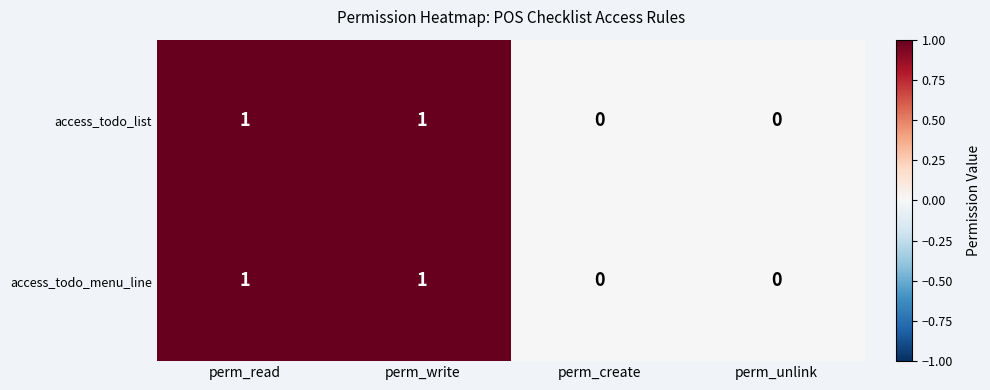

True or false: access_todo_list has a value of 1 at perm_read.

True